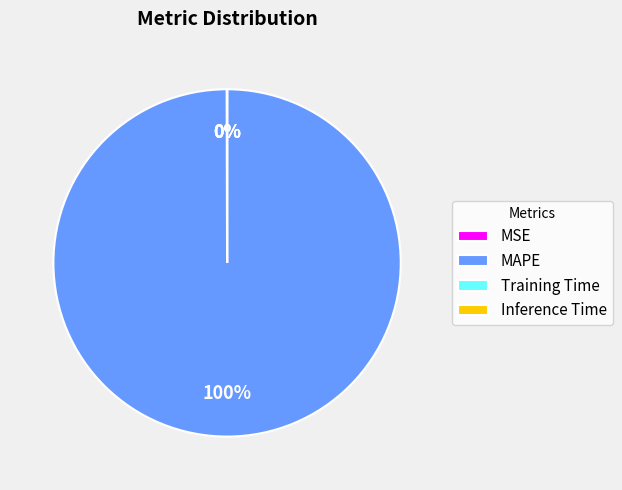

Does any single category account for the majority?

Yes